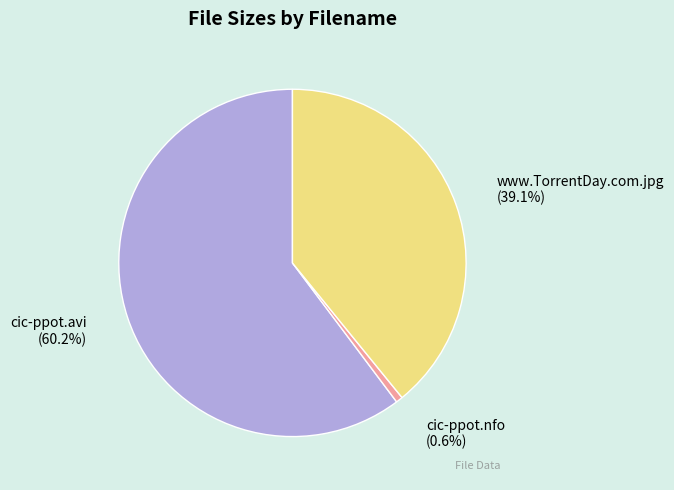

Count the number of slices in the pie.

3